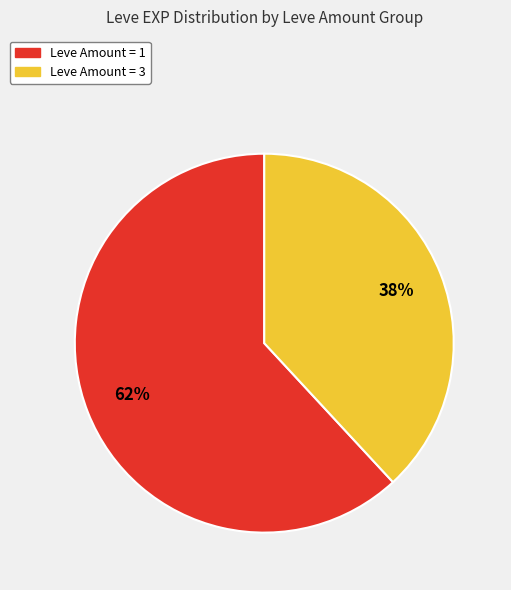

Is there a majority slice in this chart?

Yes